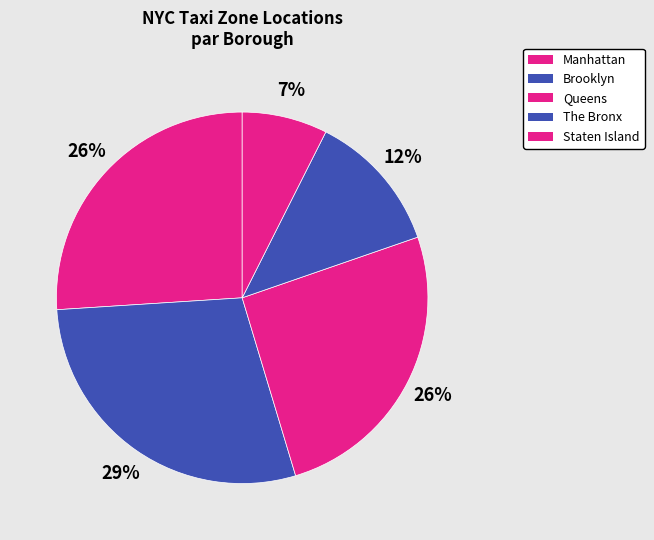

True or false: Staten Island accounts for 7% of the total.

True